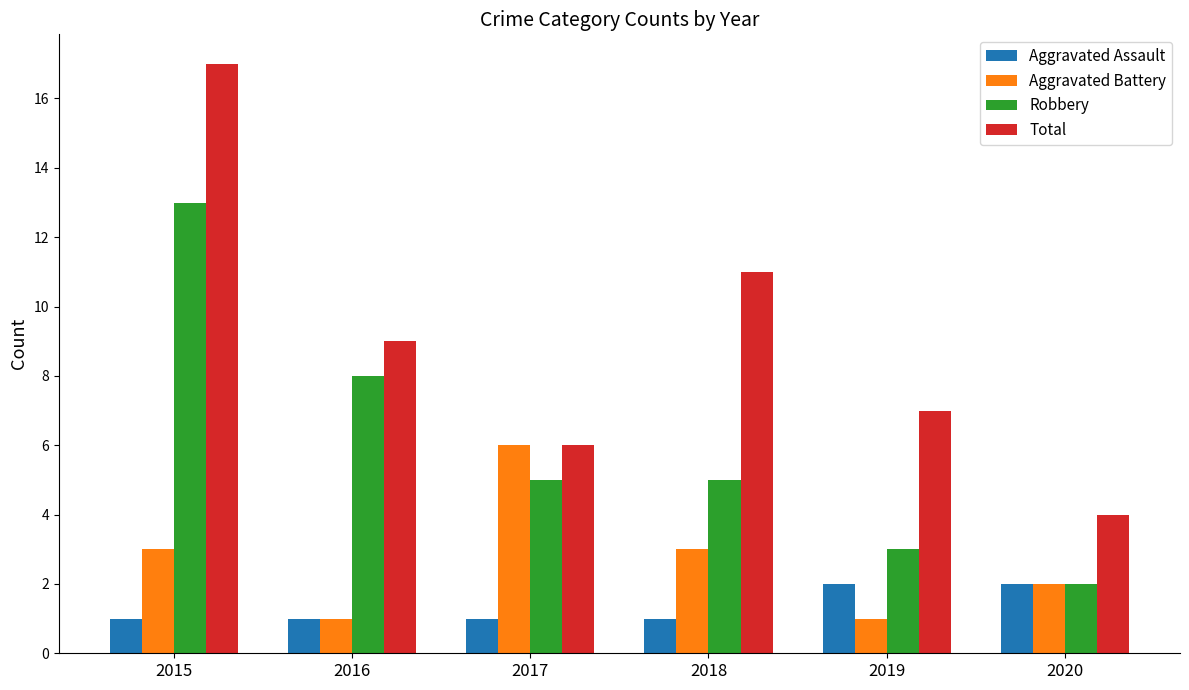

At how many categories does at least one series exceed 12?

1